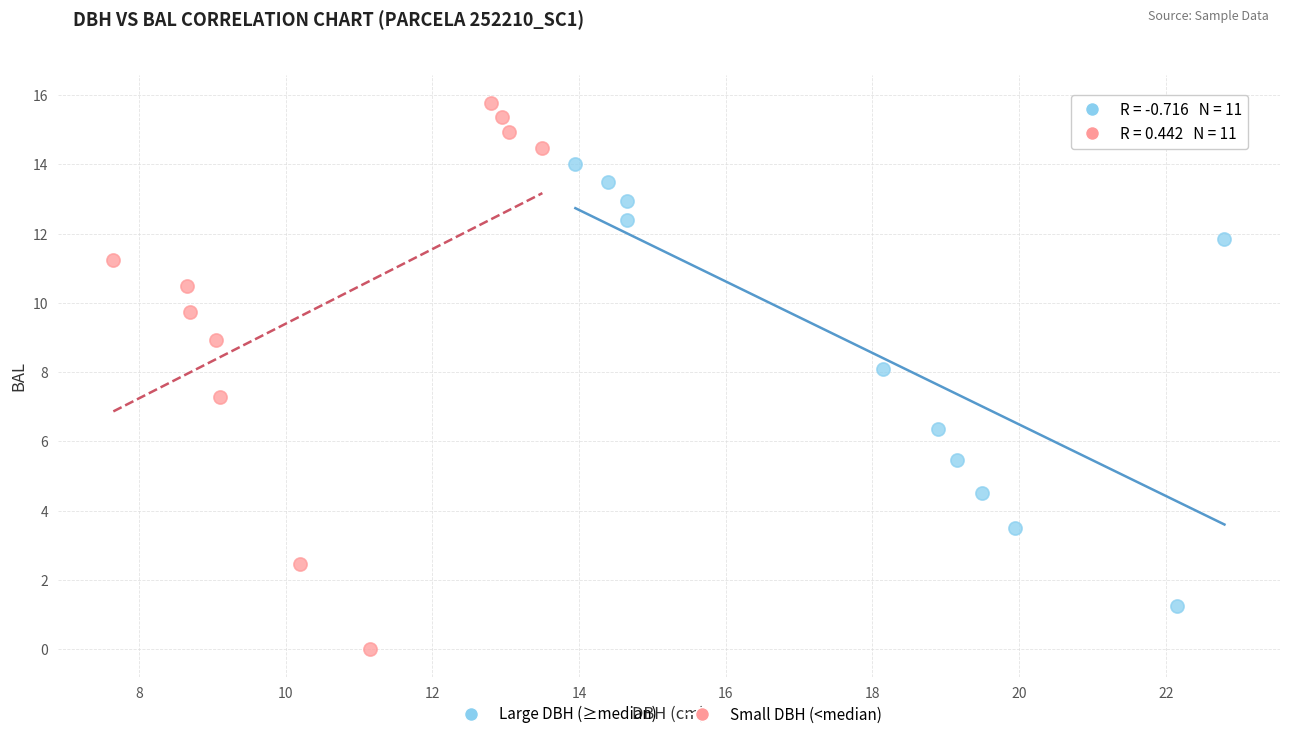

Which series has the largest Y range (max minus min)?

Small DBH (<median)